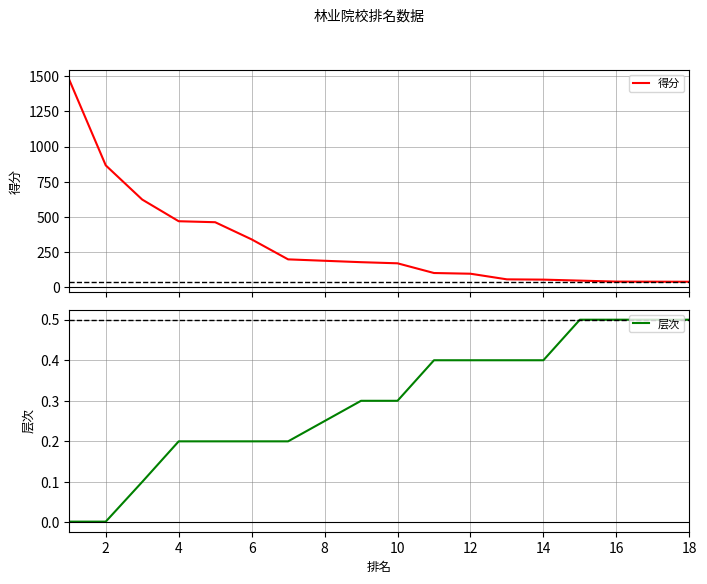

What is the maximum value for 得分?

1475.0